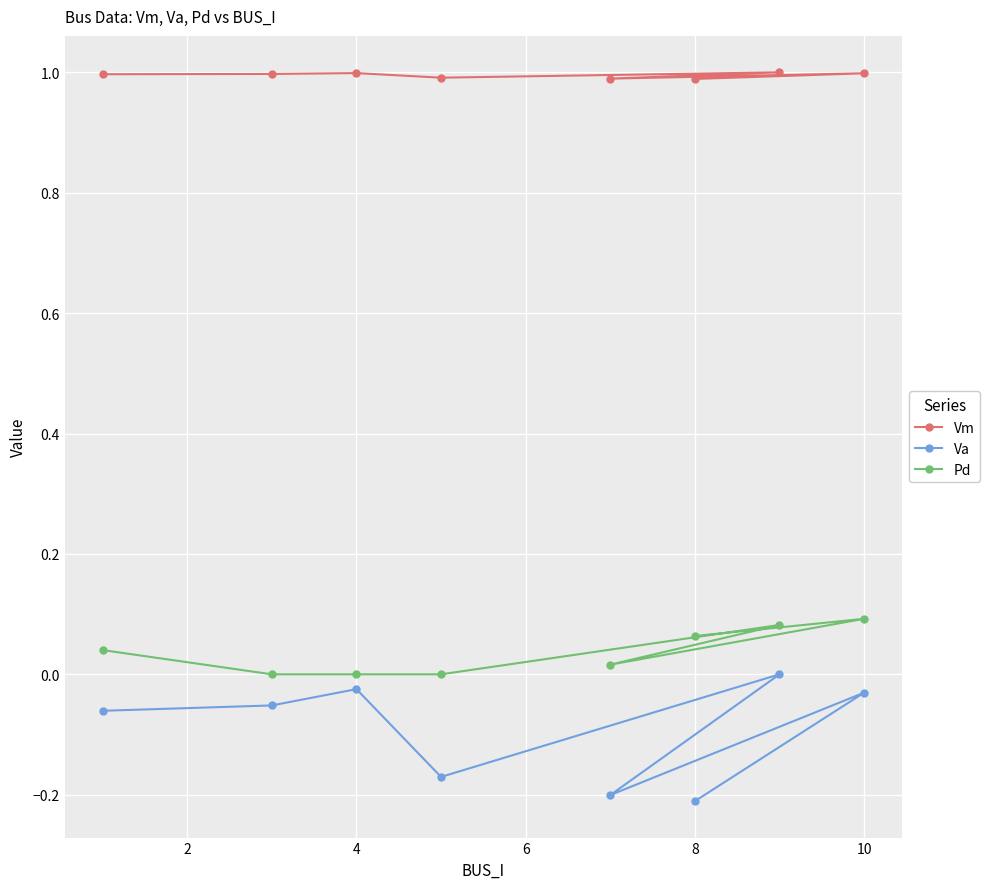

List the series in order of their peak value, lowest first.

Va, Pd, Vm